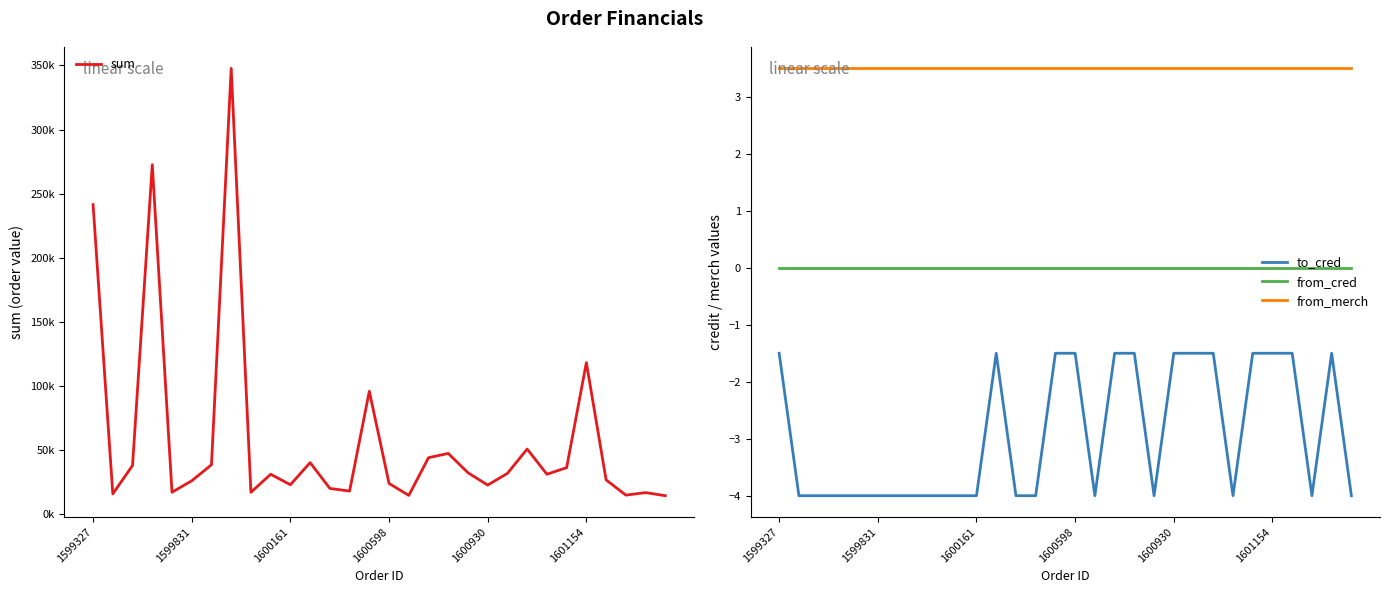

What is the average value of the to_cred series?

-2.9